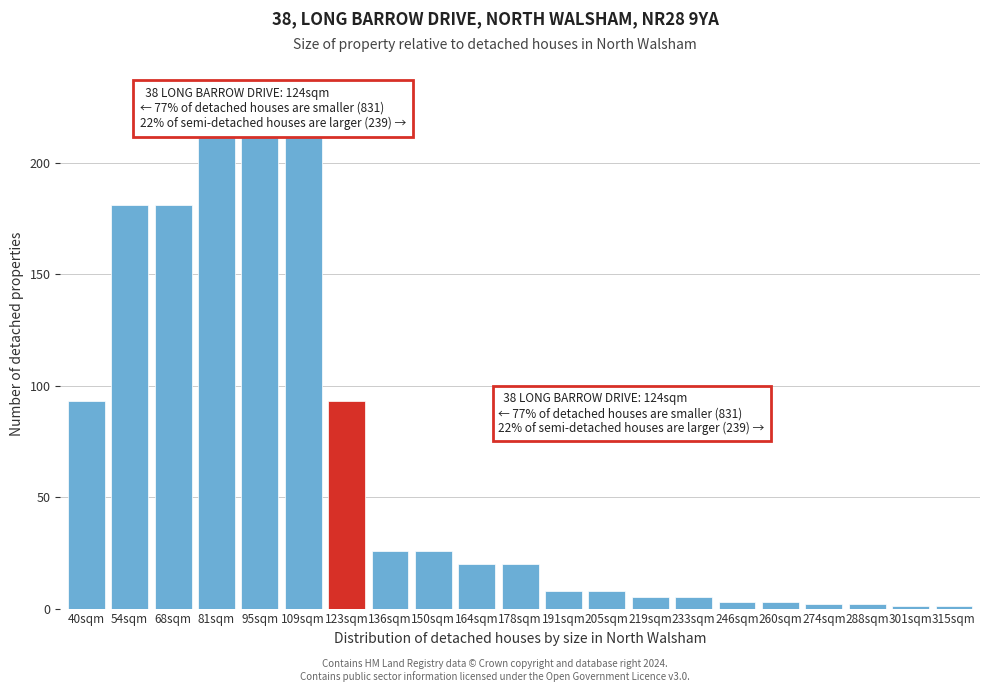

Reading left to right, transcribe all the data shown in this chart.

93	181	181	214	214	214	93	26	26	20	20	8	8	5	5	3	3	2	2	1	1